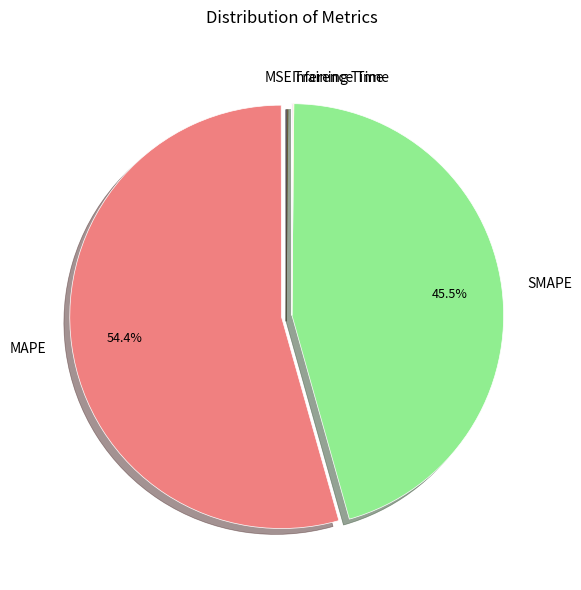

What percentage is NOT represented by SMAPE?

54.5%